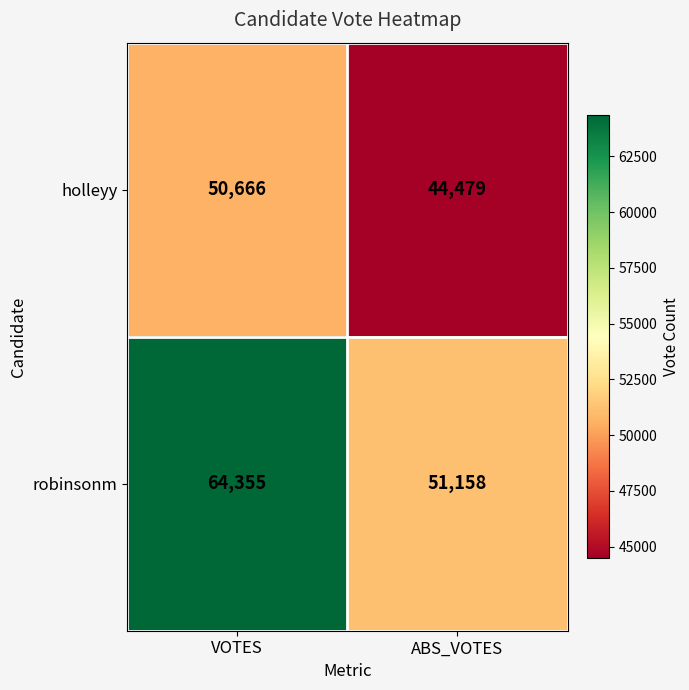

Which category has the highest value in the holleyy series?

VOTES